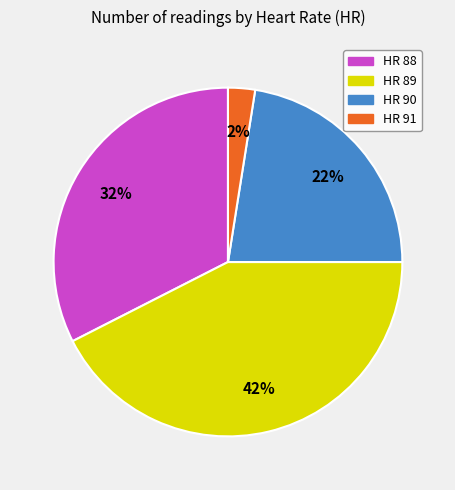

Combined, do HR 89 and HR 91 account for over 50%?

No